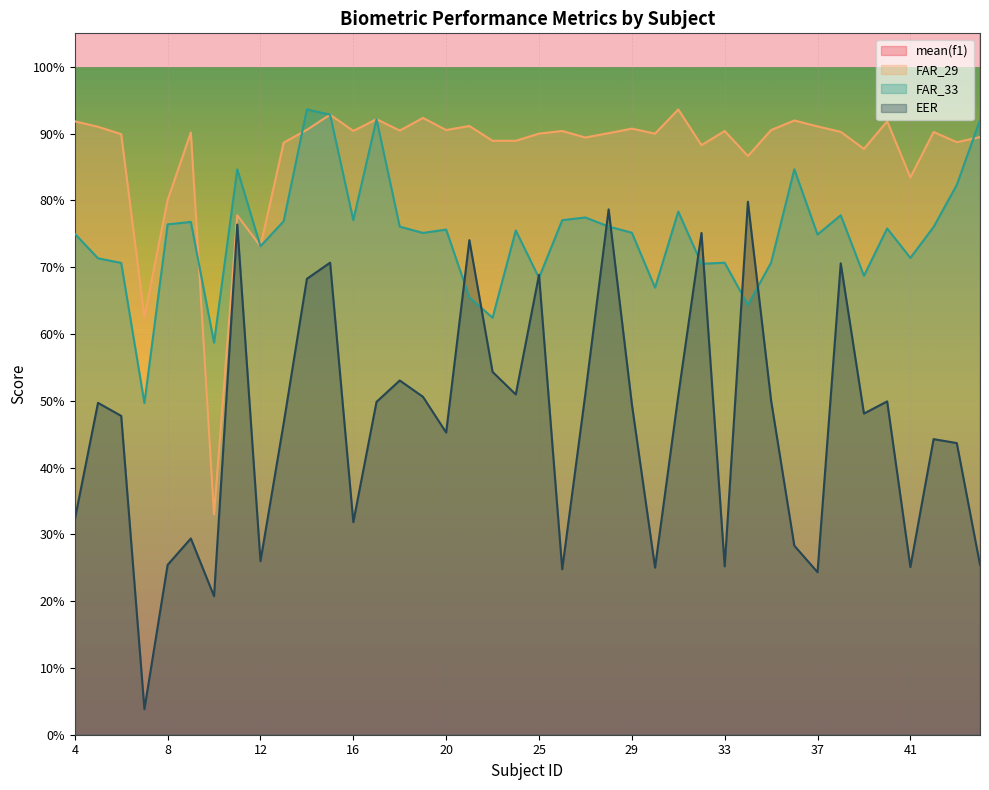

Which series has the widest spread of values?

mean(f1)